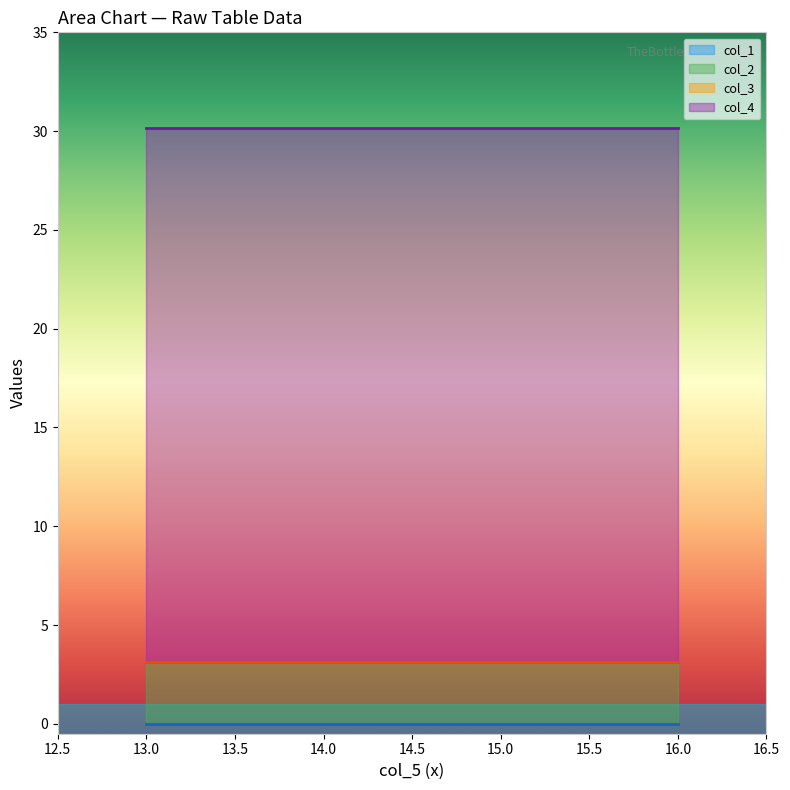

Reading left to right, transcribe all the data shown in this chart.

col_5: -1=13.0	-1=14.0	-1=15.0	-1=16.0
col_1: -1=0.0	-1=0.0	-1=0.0	-1=0.0
col_2: -1=3.1	-1=3.1	-1=3.1	-1=3.1
col_3: -1=0.0	-1=0.0	-1=0.0	-1=0.0
col_4: -1=27.0	-1=27.0	-1=27.0	-1=27.0